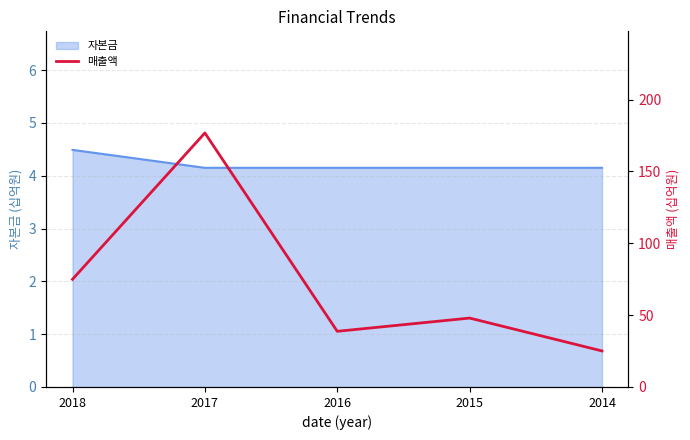

What is the difference between the maximum and minimum values?

151.8